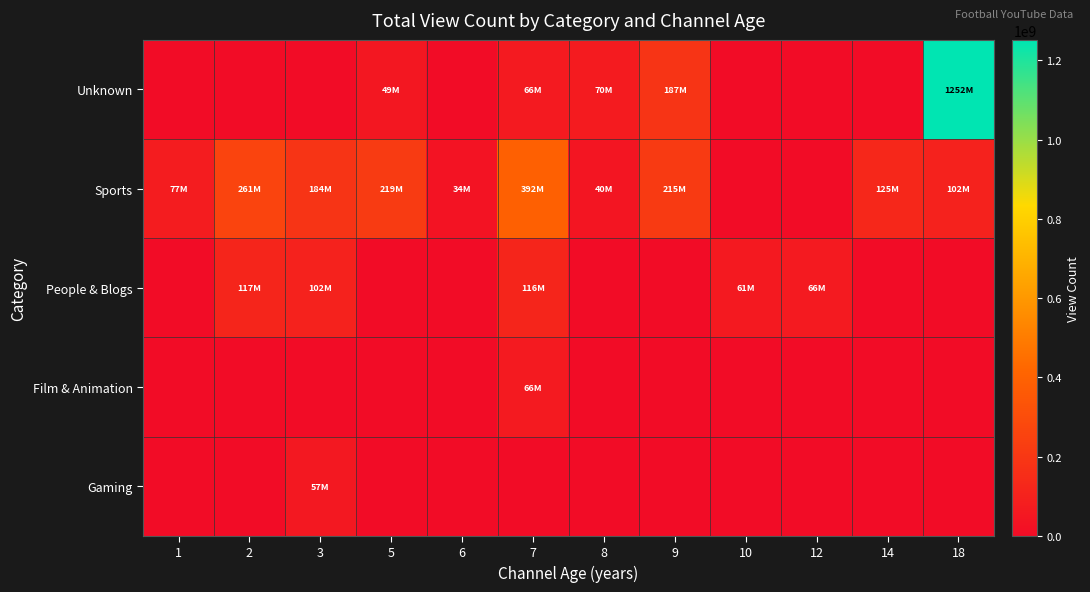

At which category is the sum across all series the highest?

18